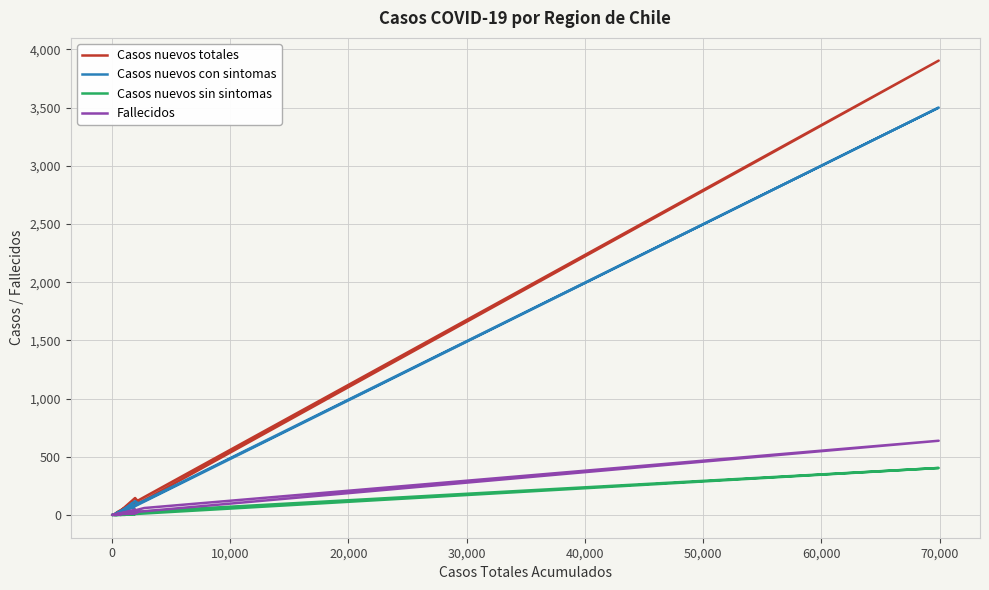

What are all the series names shown in the legend?

Casos nuevos totales, Casos nuevos con sintomas, Casos nuevos sin sintomas, Fallecidos